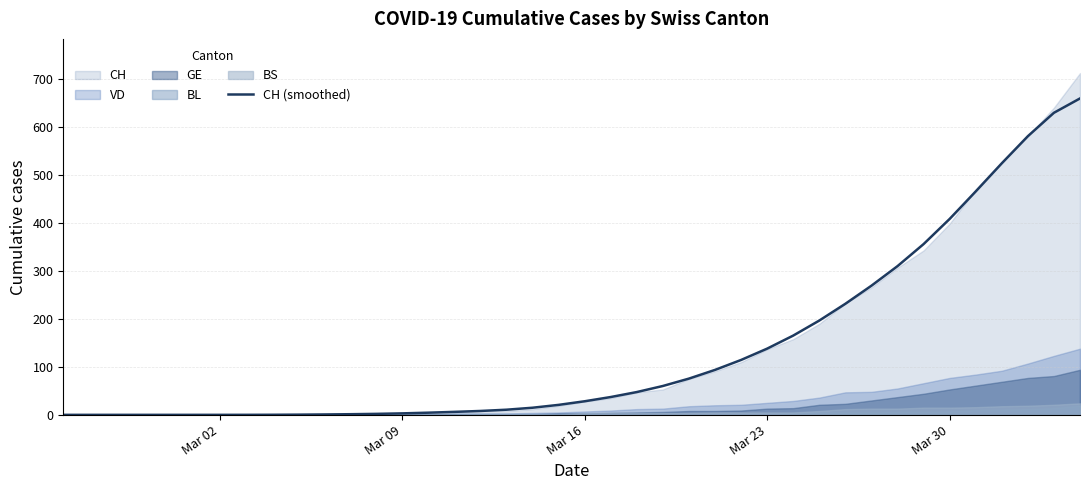

What is the maximum value for CH (smoothed)?

660.1